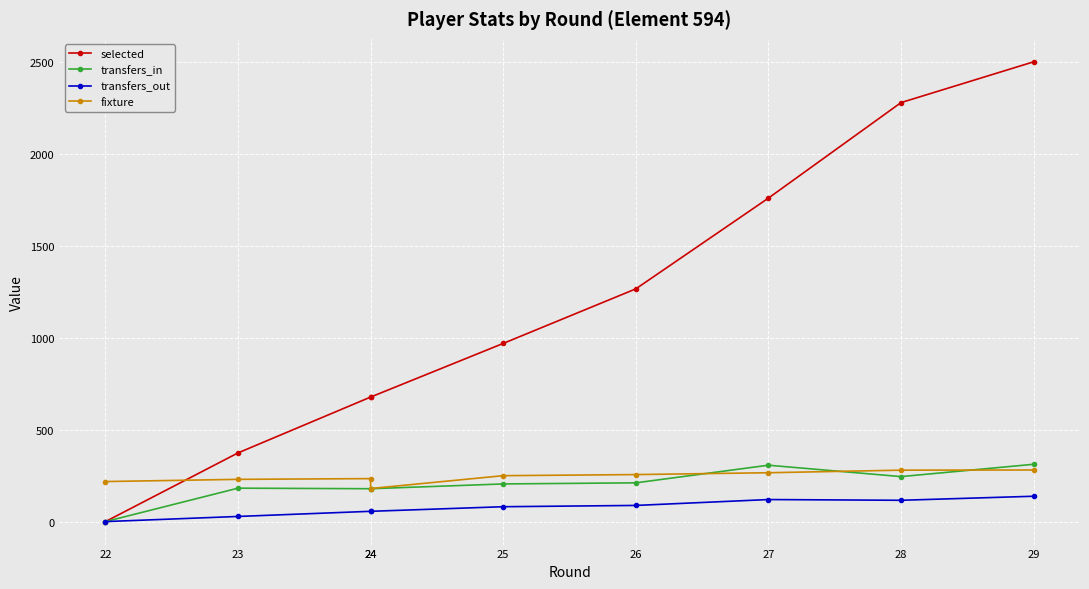

Read the selected value at 25, to the nearest 50.

950